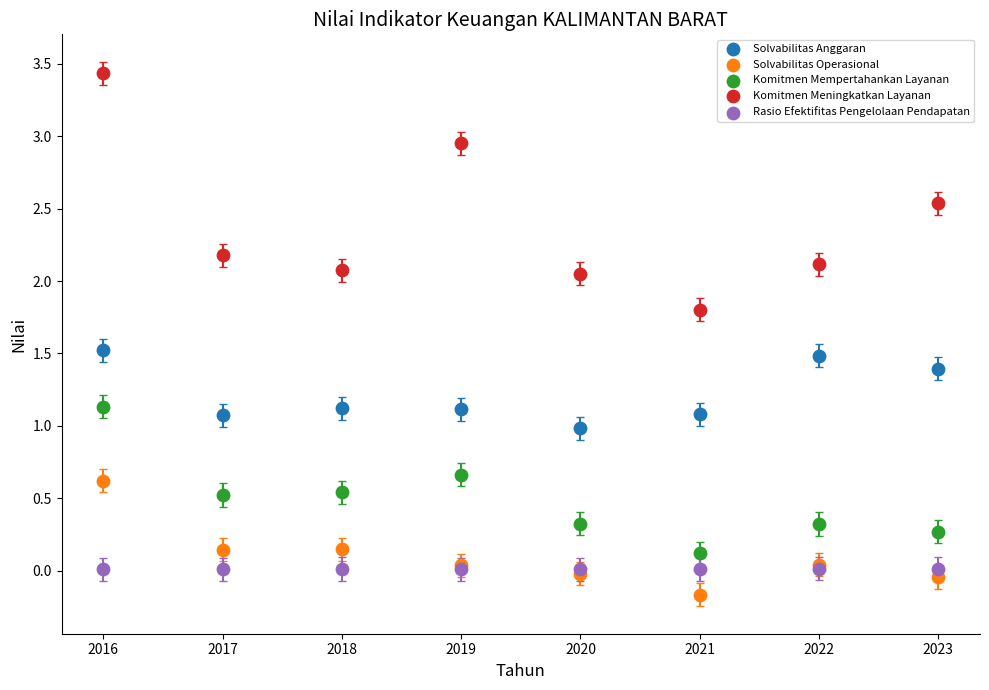

Which series reaches the maximum Y coordinate?

Komitmen Meningkatkan Layanan